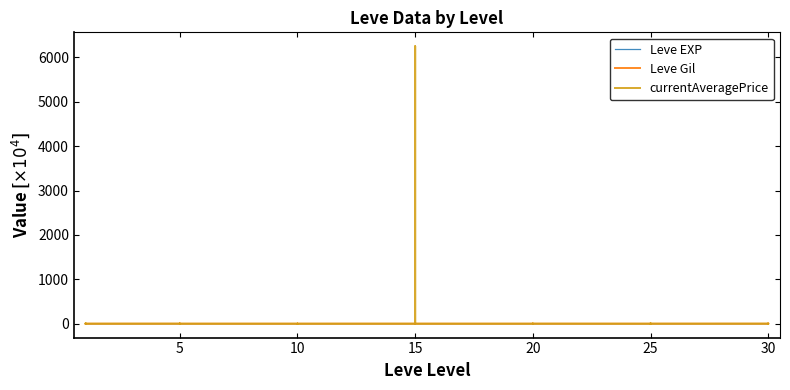

Between 15 and 31, which series saw the biggest shift?

currentAveragePrice